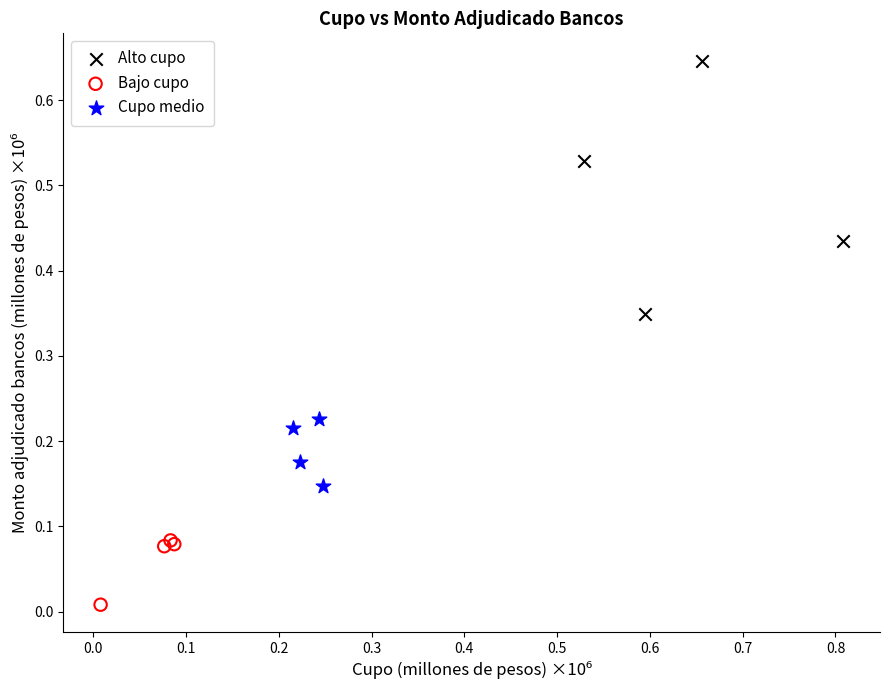

Which series reaches the maximum Y coordinate?

Alto cupo